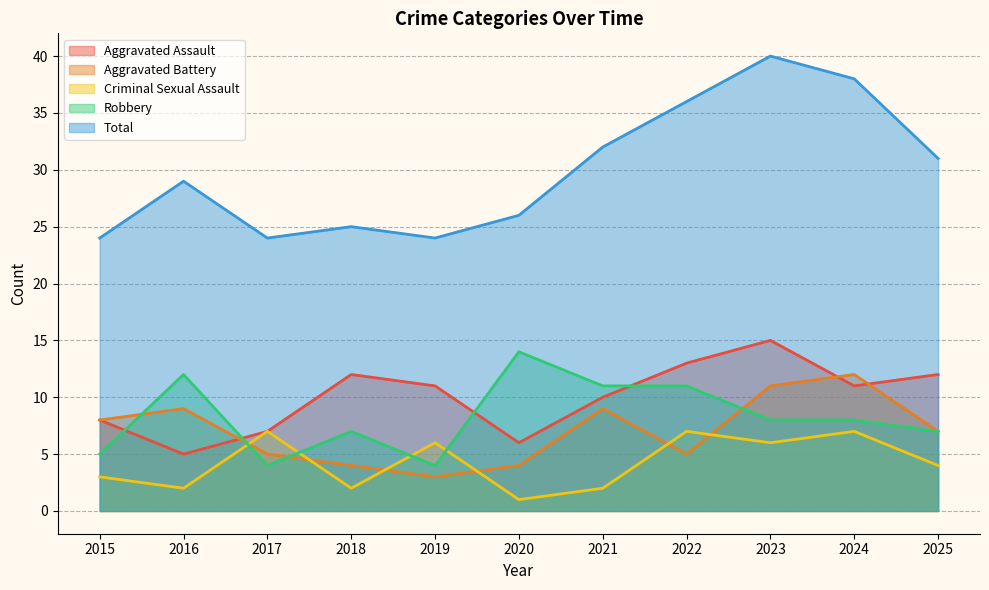

At which category is the sum across all series the highest?

2023